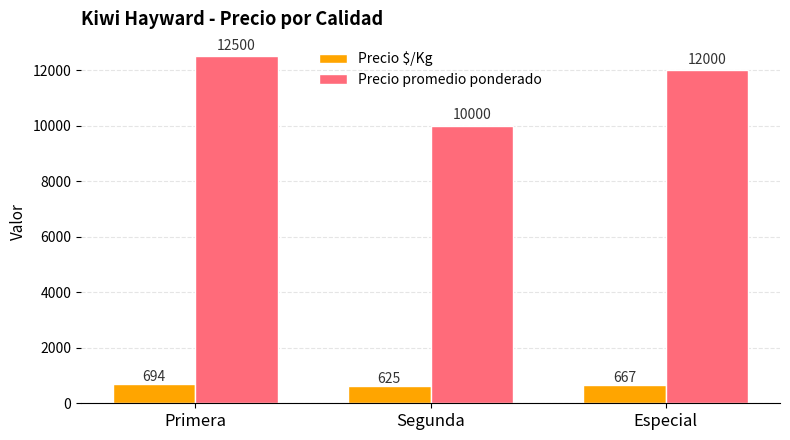

What is the difference between the Precio promedio ponderado values at Segunda and Especial?

2000